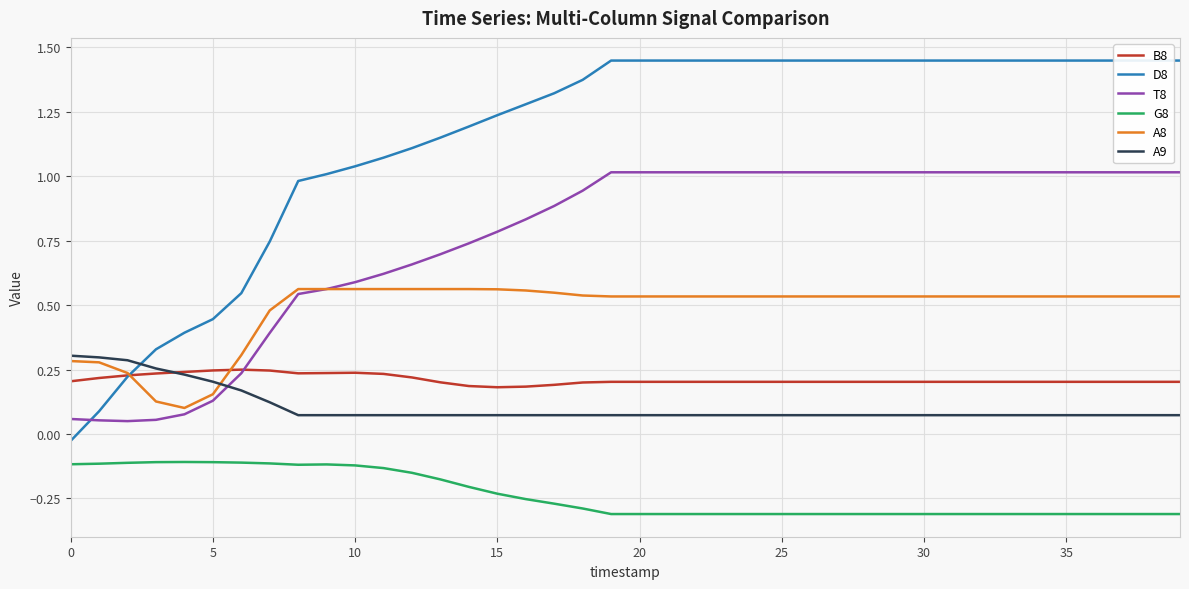

How many lines are shown in the chart?

6